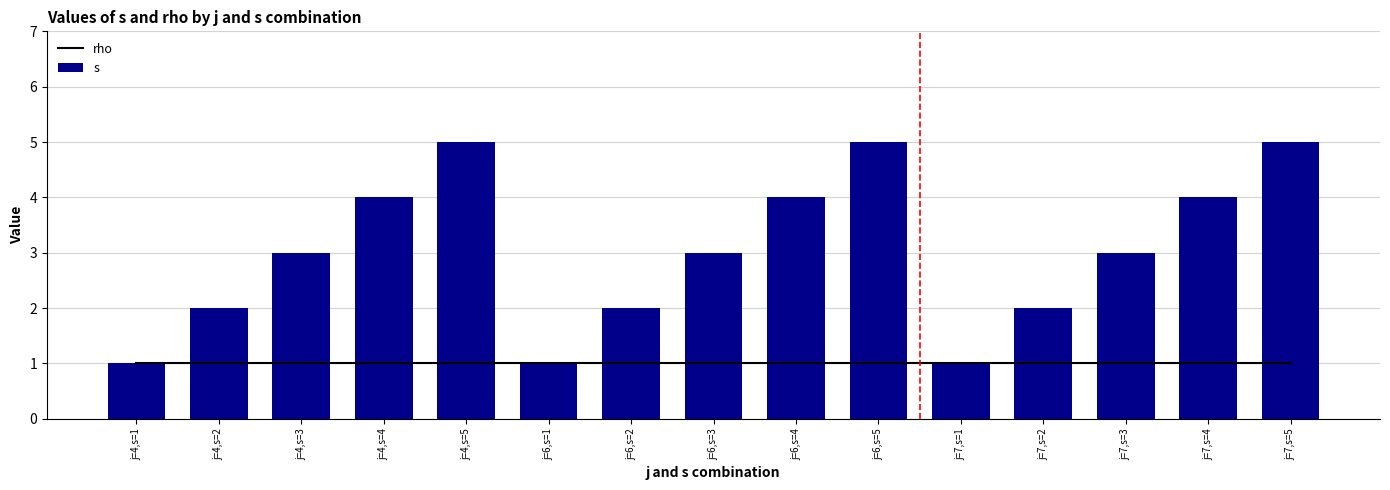

What position from the right is j=7,s=5?

1